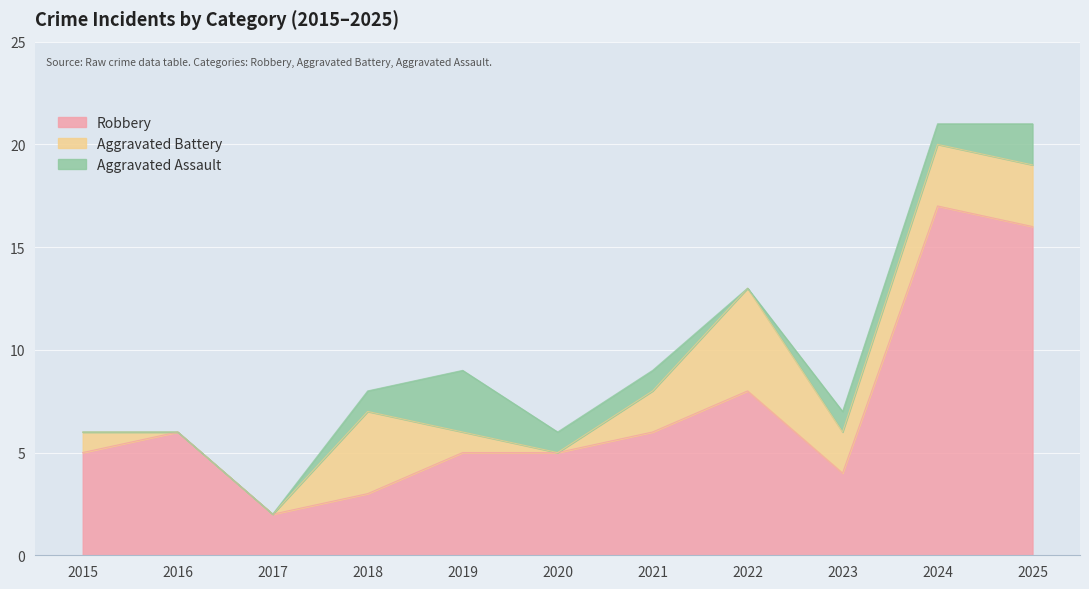

How many interior local valleys does the Aggravated Assault series have?

1